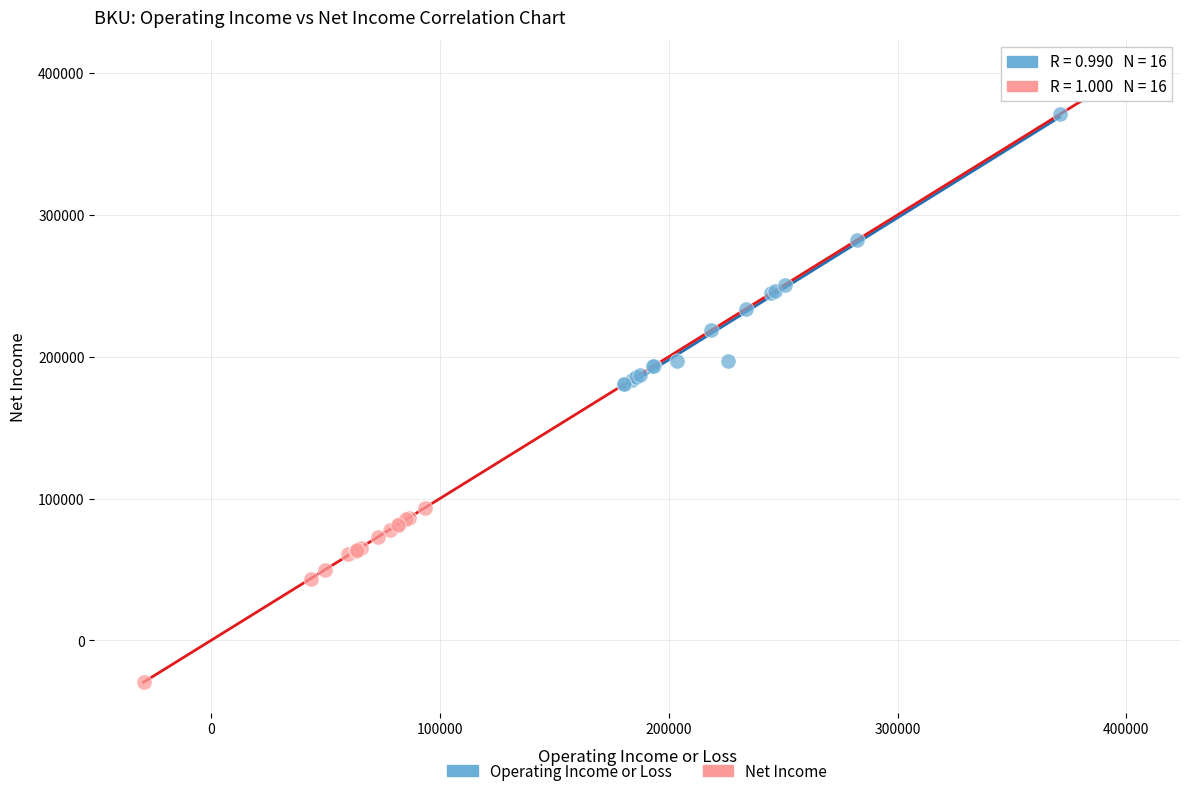

Which series reaches the minimum Y coordinate?

Net Income